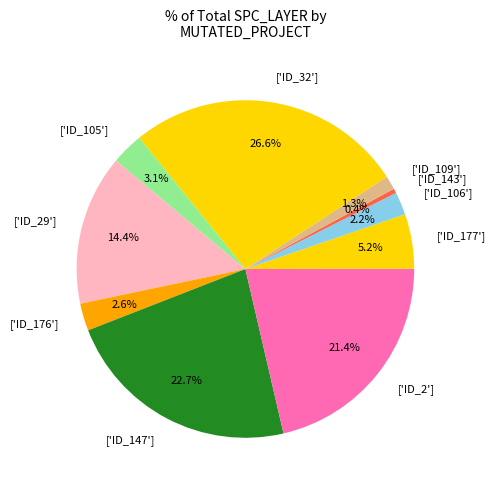

Combined, do ['ID_109'] and ['ID_2'] account for over 50%?

No